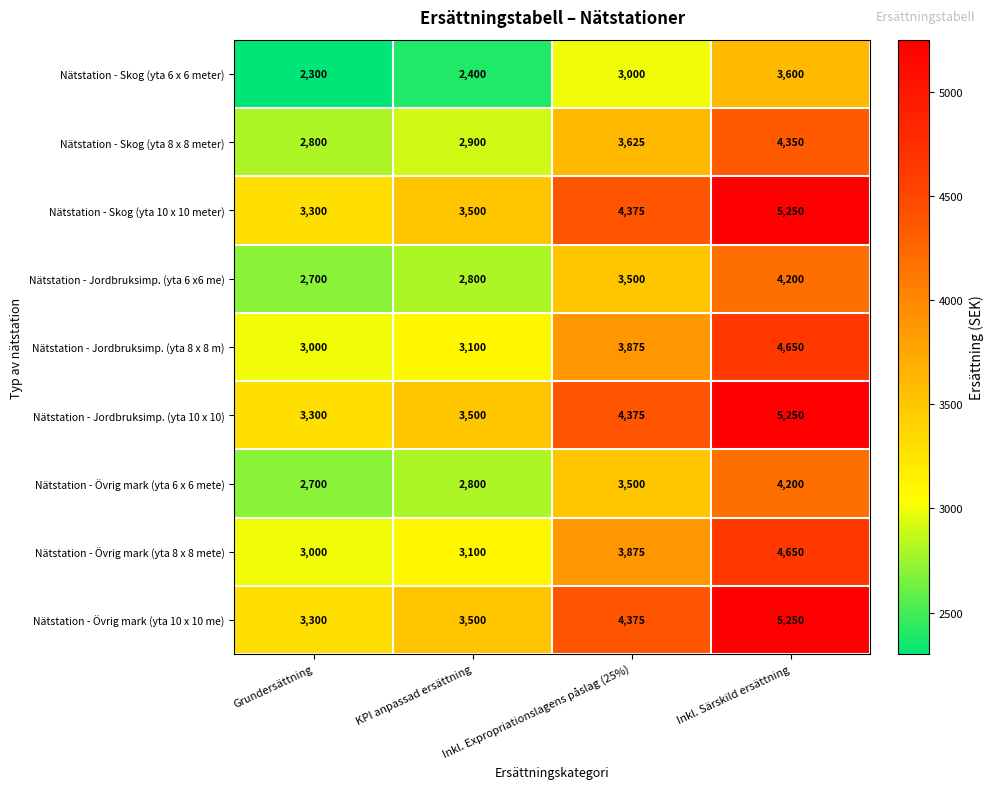

Rank the categories by Nätstation - Skog (yta 6 x 6 meter) value from highest to lowest.

Inkl. Särskild ersättning, Inkl. Expropriationslagens påslag (25%), KPI anpassad ersättning, Grundersättning